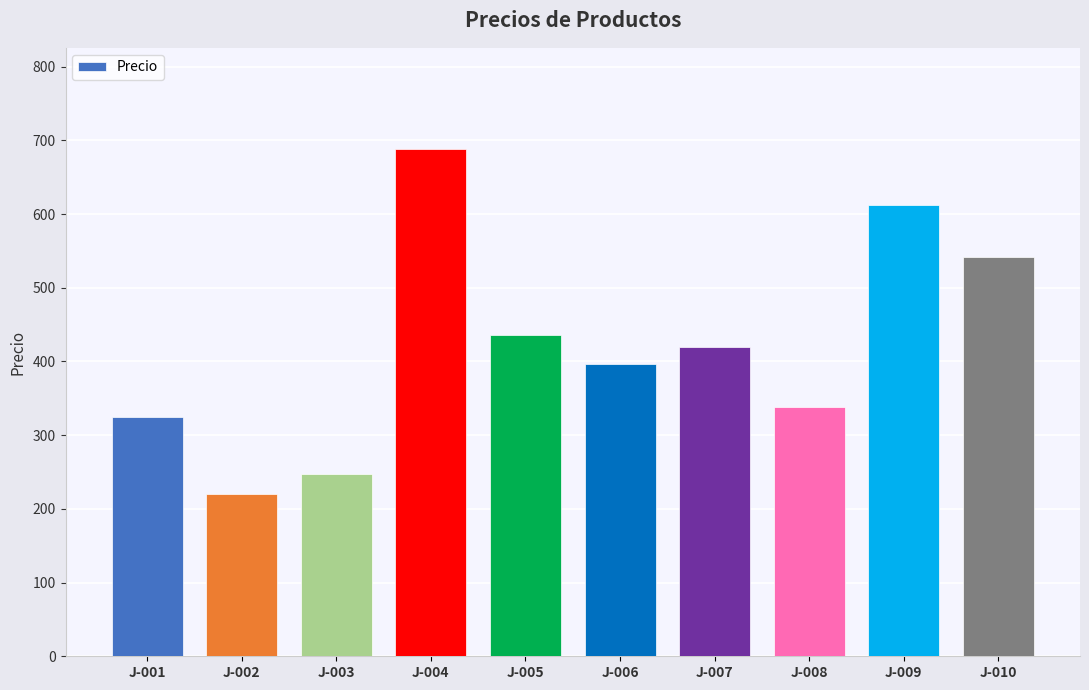

What is the value of the 10th bar from the left?

542